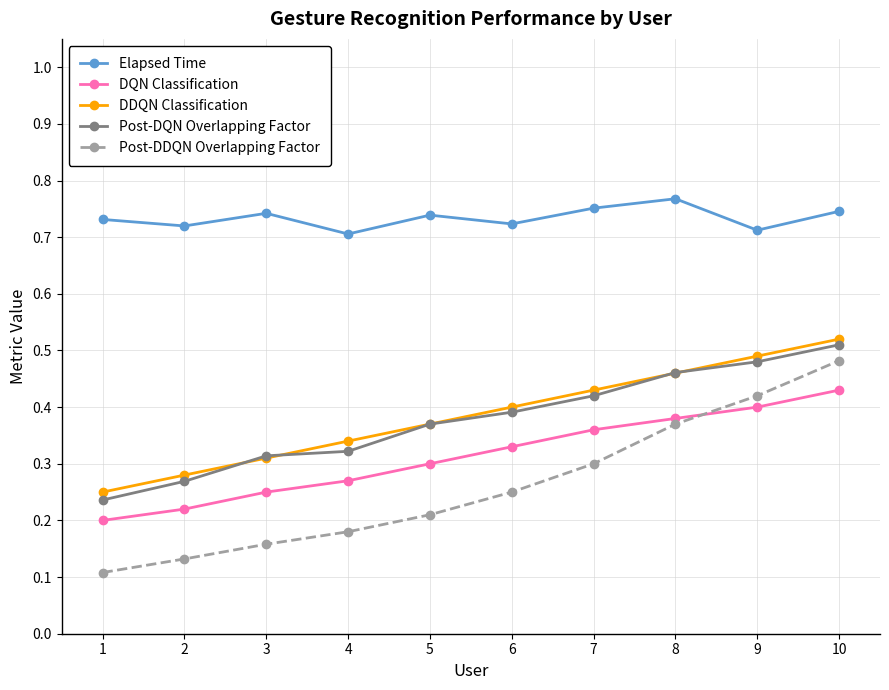

After their last crossing, which series has the higher values: Post-DQN Overlapping Factor or DDQN Classification?

DDQN Classification